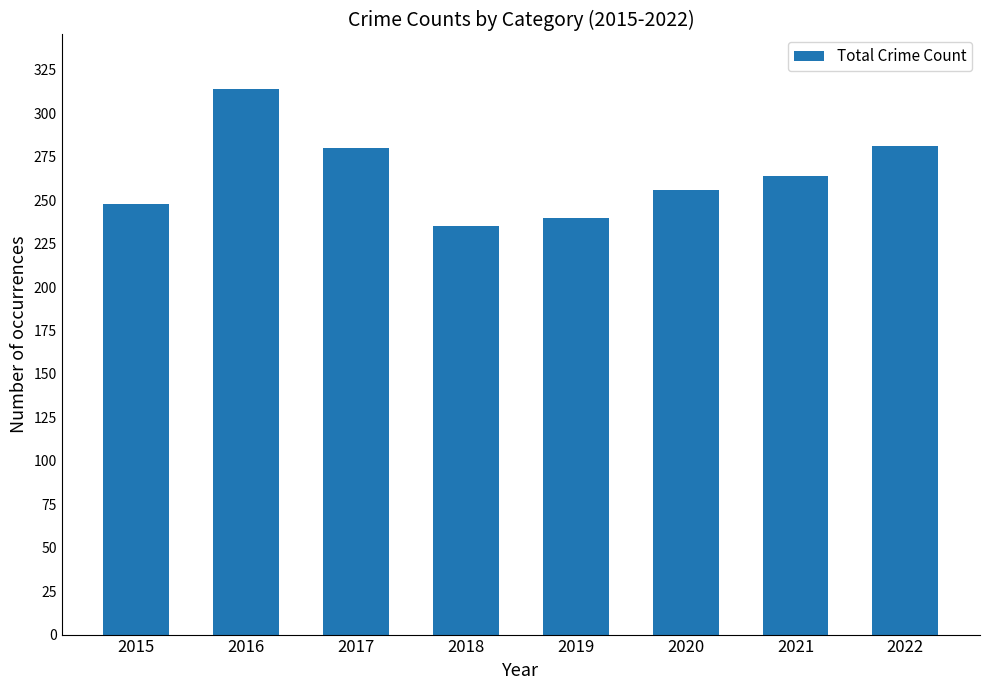

What is the value of the 6th bar from the left?

256